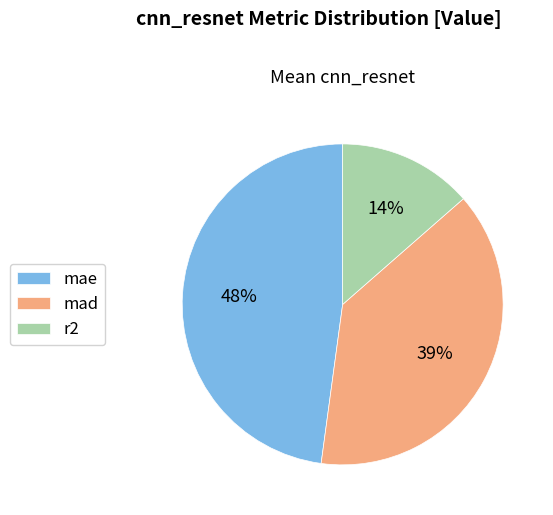

Which slice is the smallest?

r2